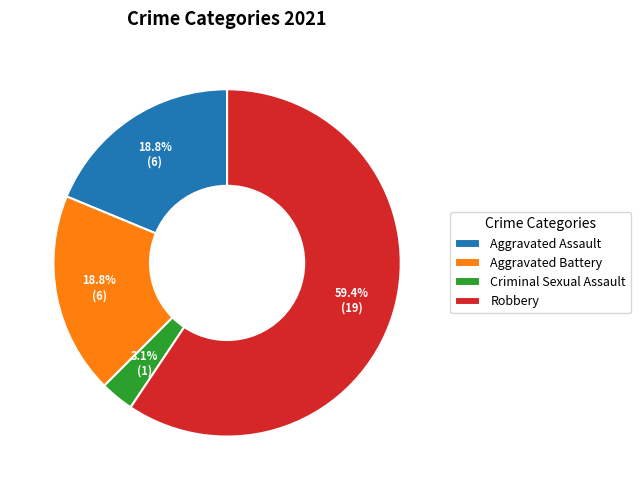

Is it true that Robbery is 73% of the pie?

False